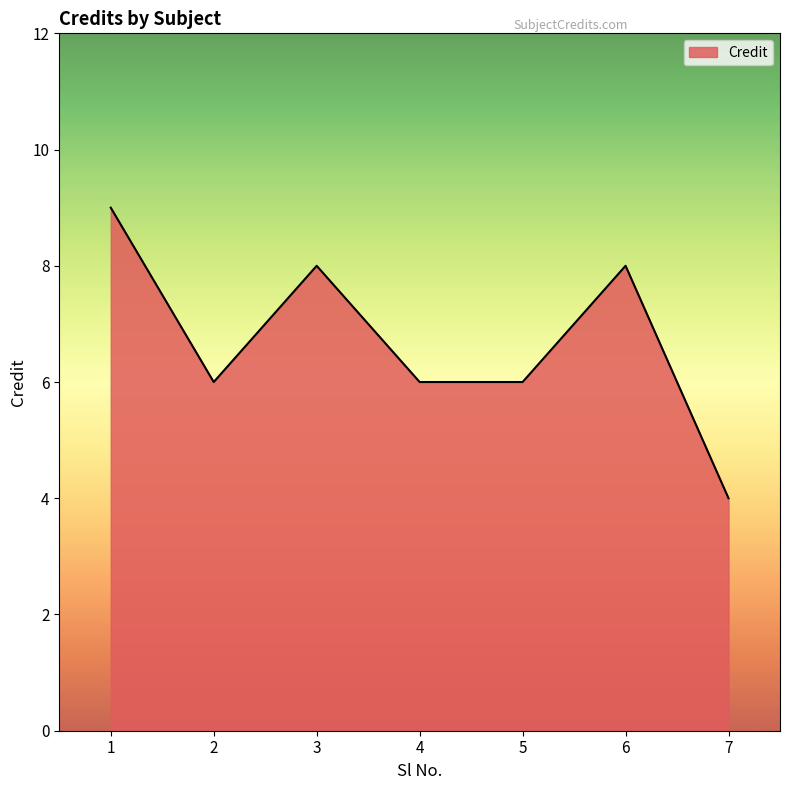

What is the greatest value displayed?

9